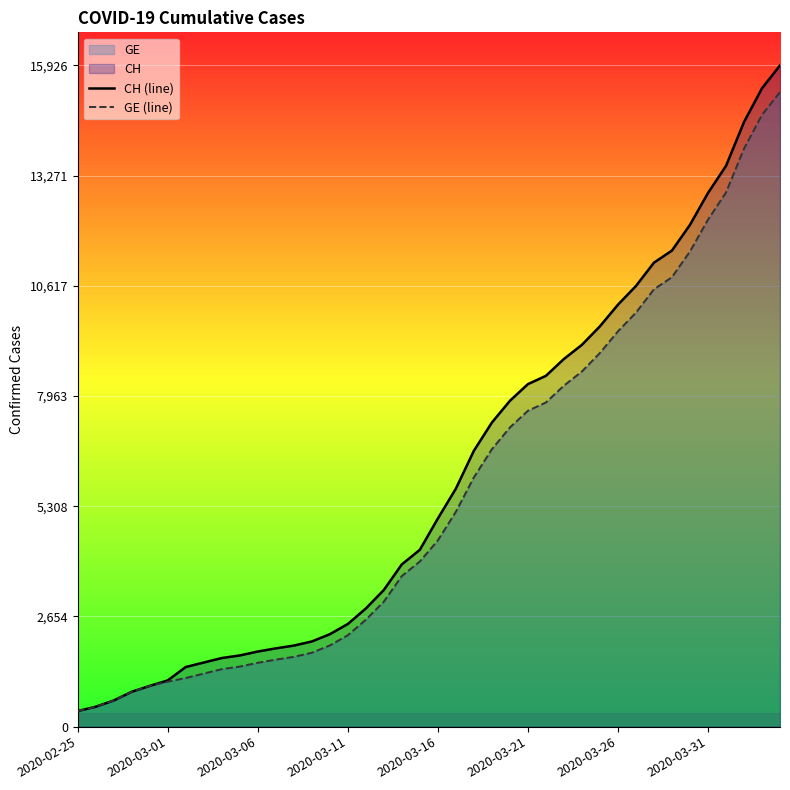

Which series has the widest spread of values?

CH (line)